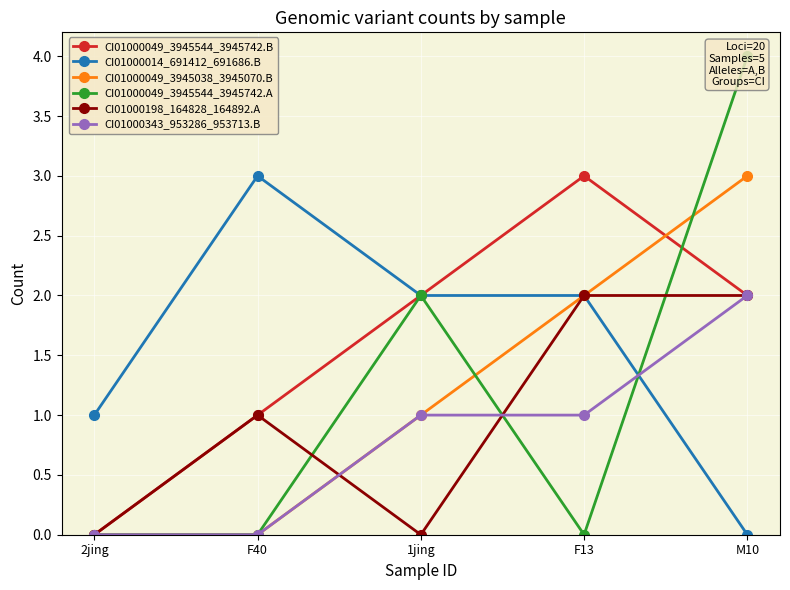

List the labels in order of CI01000049_3945038_3945070.B value, largest first.

M10, F13, 1jing, 2jing, F40